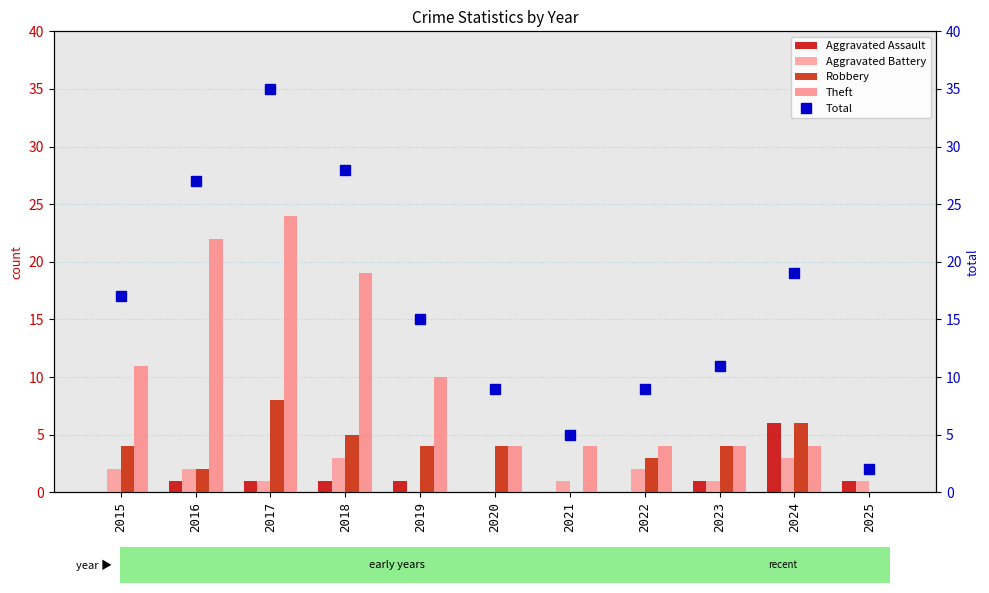

Which category has the lowest value in the Aggravated Assault series?

2015